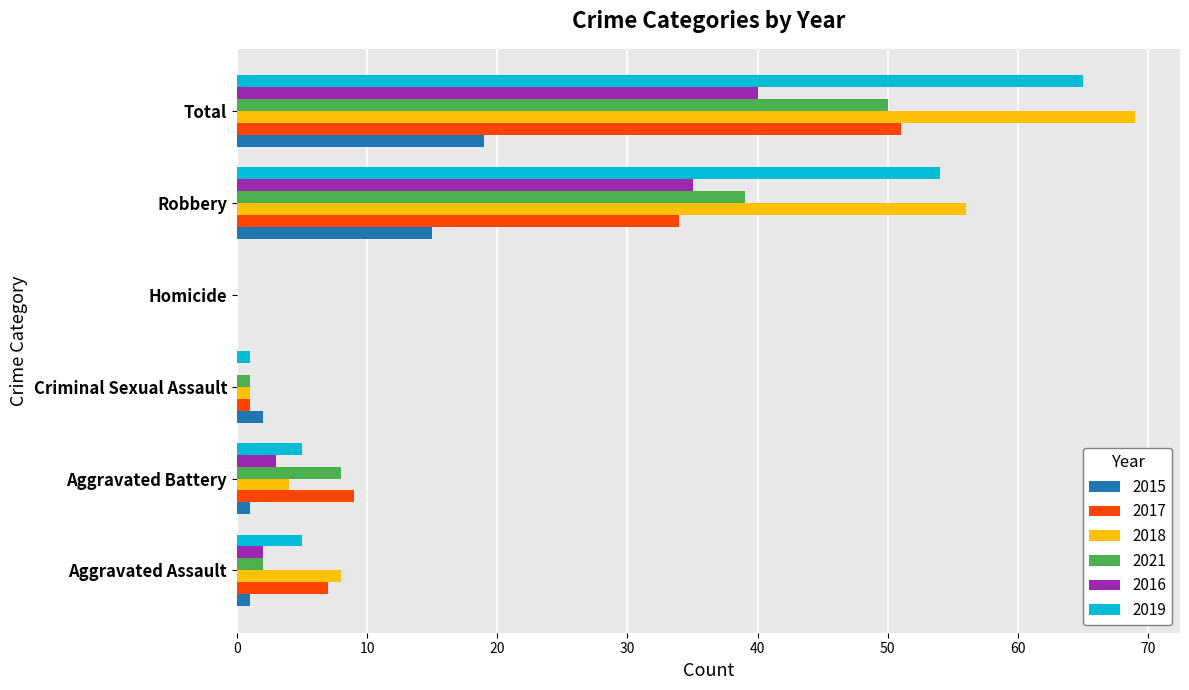

Which category has the highest value across all series?

Total